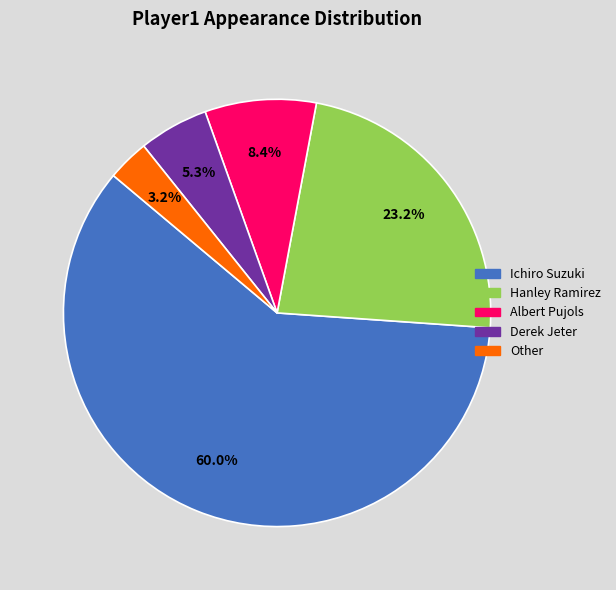

To the nearest percent, what is the combined percentage of Other and Albert Pujols?

12%